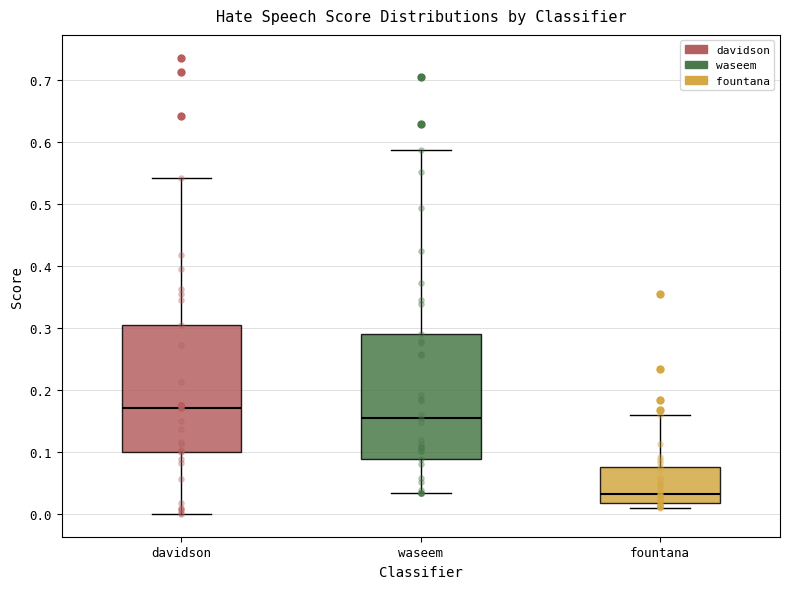

Which box has the lowest median line?

fountana